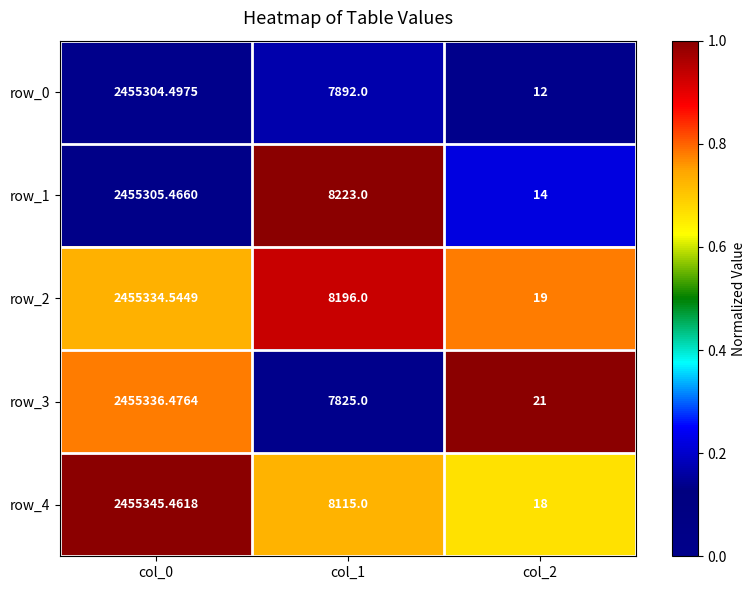

How many values in the row_4 series are below 8115?

1